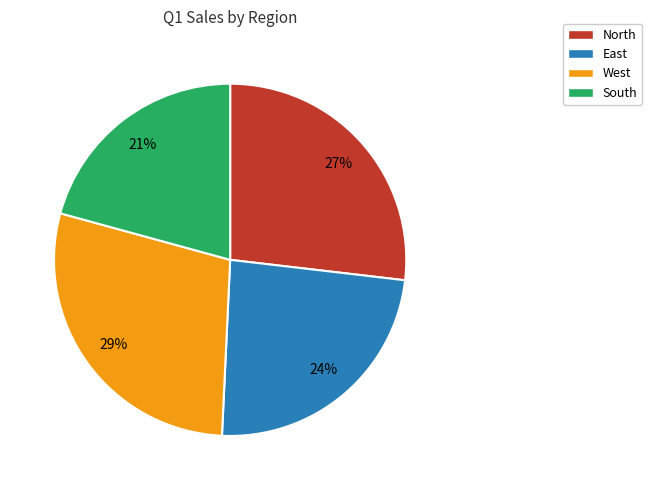

Is it true that East is 24% of the pie?

True